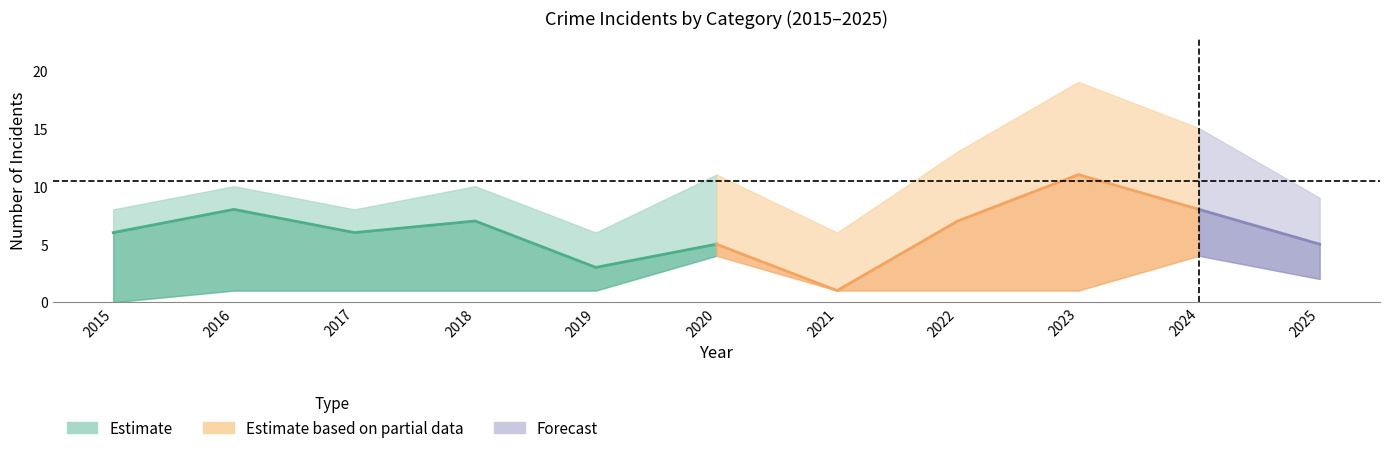

What is the value of the Robbery point at the 10th from the left?

8